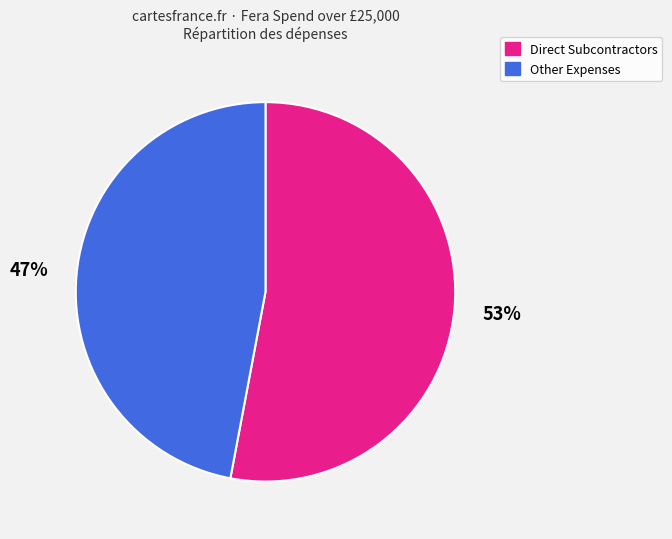

Is there any slice that represents more than half of the pie?

Yes